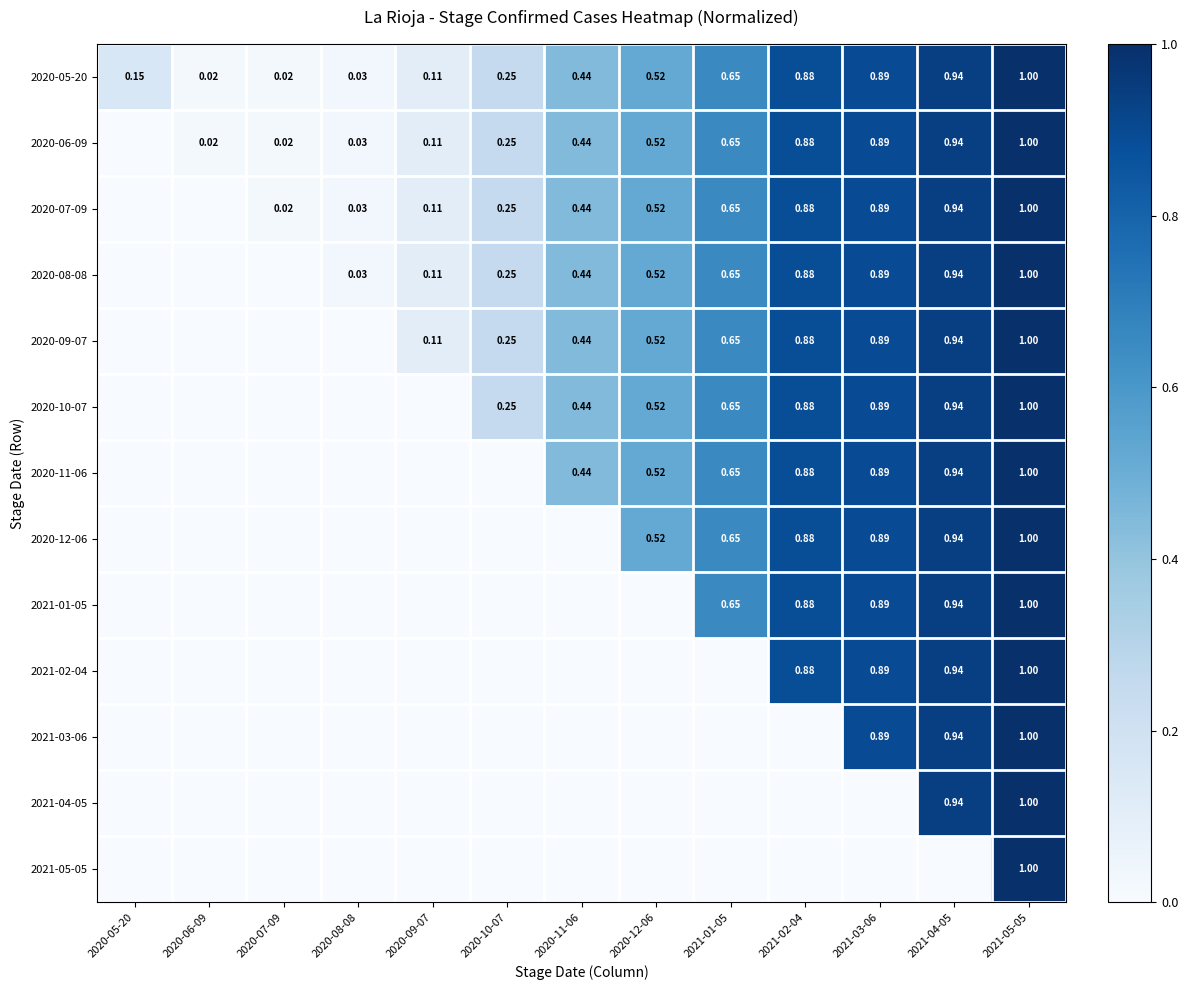

True or false: 2020-10-07 has a value of 0.2 at 2021-01-05.

False